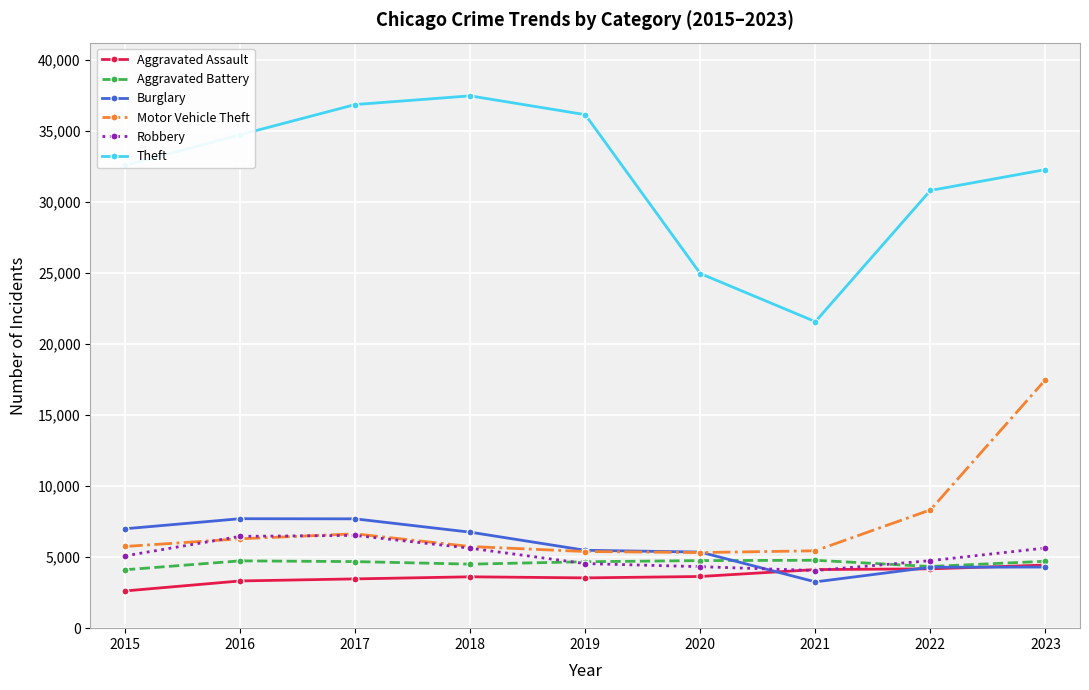

At 2015, list the series in order from smallest to largest.

Aggravated Assault, Aggravated Battery, Robbery, Motor Vehicle Theft, Burglary, Theft